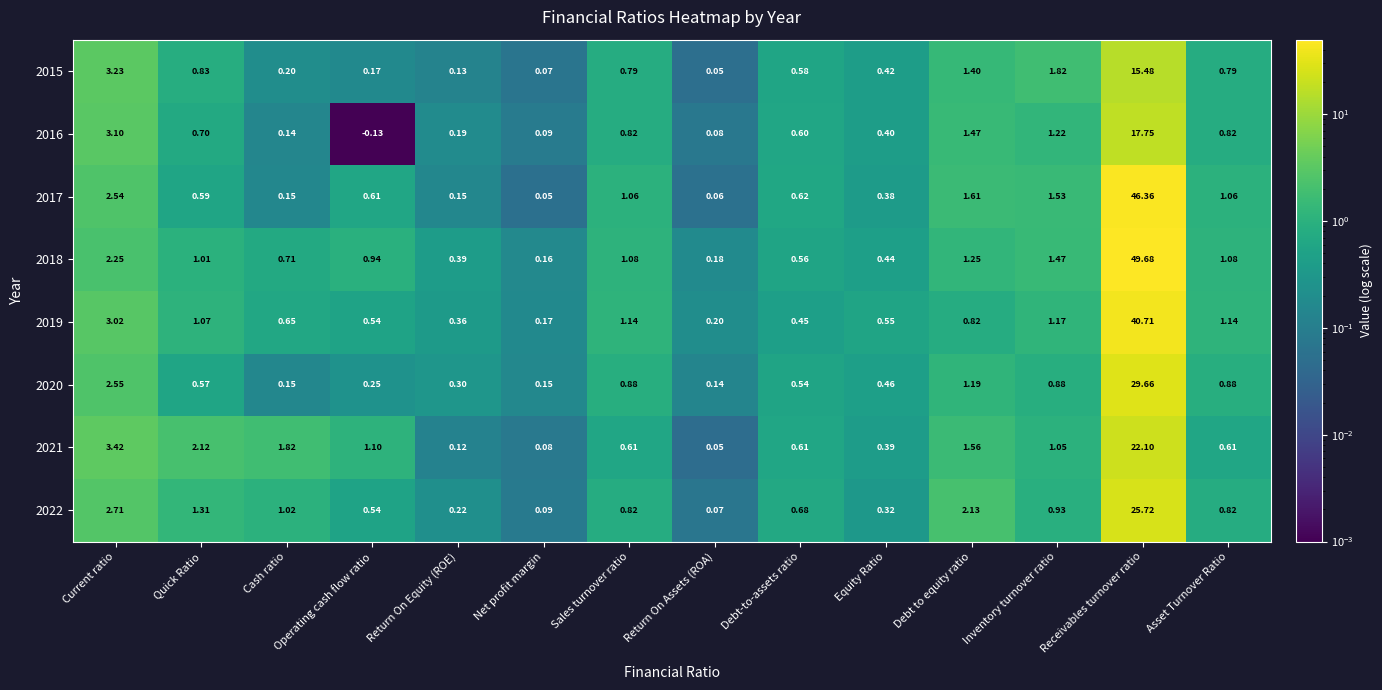

Which series has the largest total across all categories?

2018